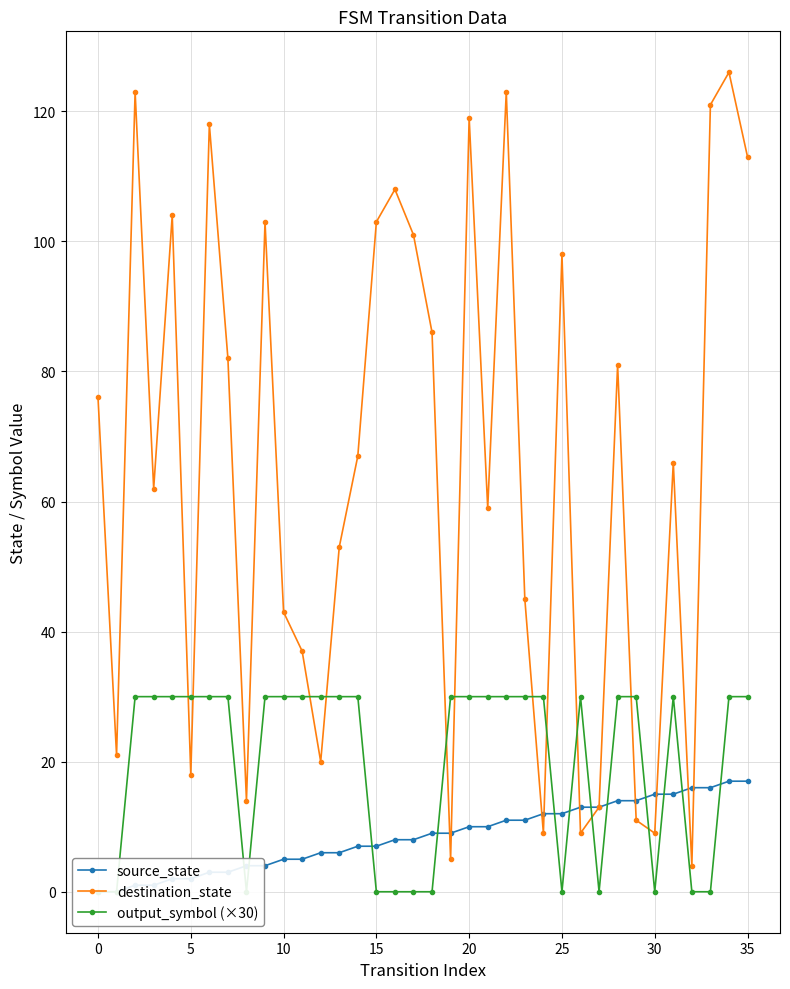

Is this an area chart (filled region under the line)?

No